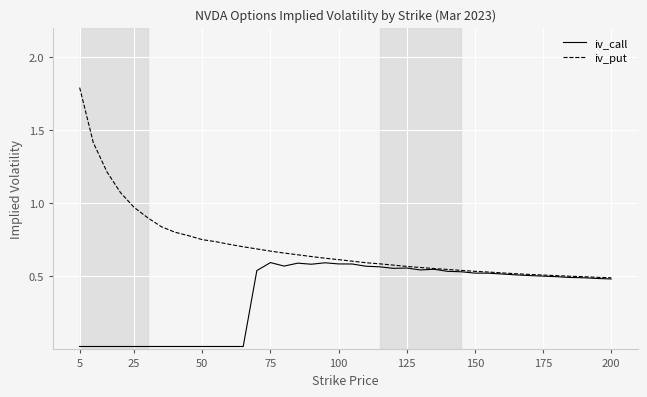

Which series has the largest range (max minus min)?

iv_put